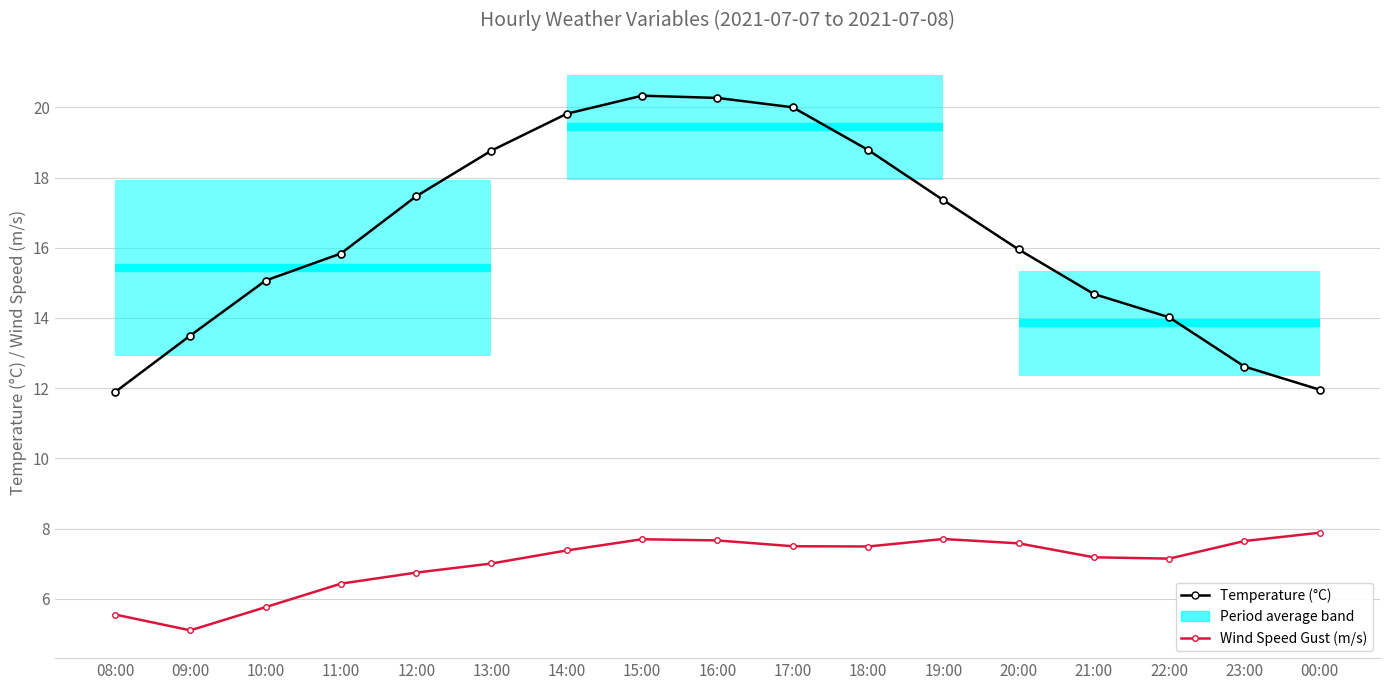

What is the smallest value displayed?

5.1